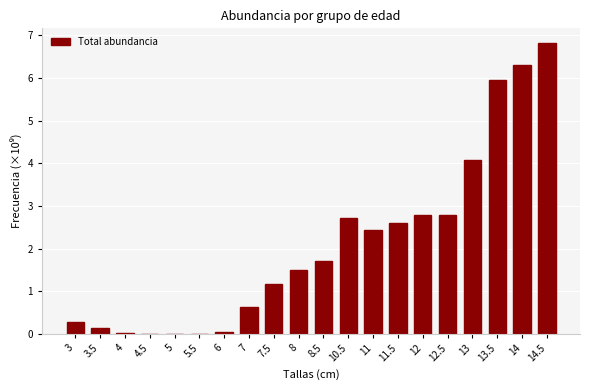

What is the sum of all values?

42.0